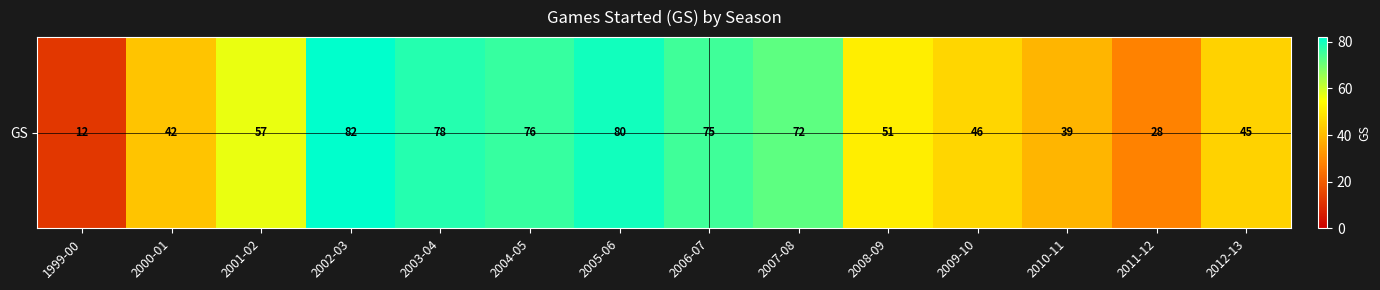

Reading left to right, transcribe all the data shown in this chart.

1999-00=12	2000-01=42	2001-02=57	2002-03=82	2003-04=78	2004-05=76	2005-06=80	2006-07=75	2007-08=72	2008-09=51	2009-10=46	2010-11=39	2011-12=28	2012-13=45